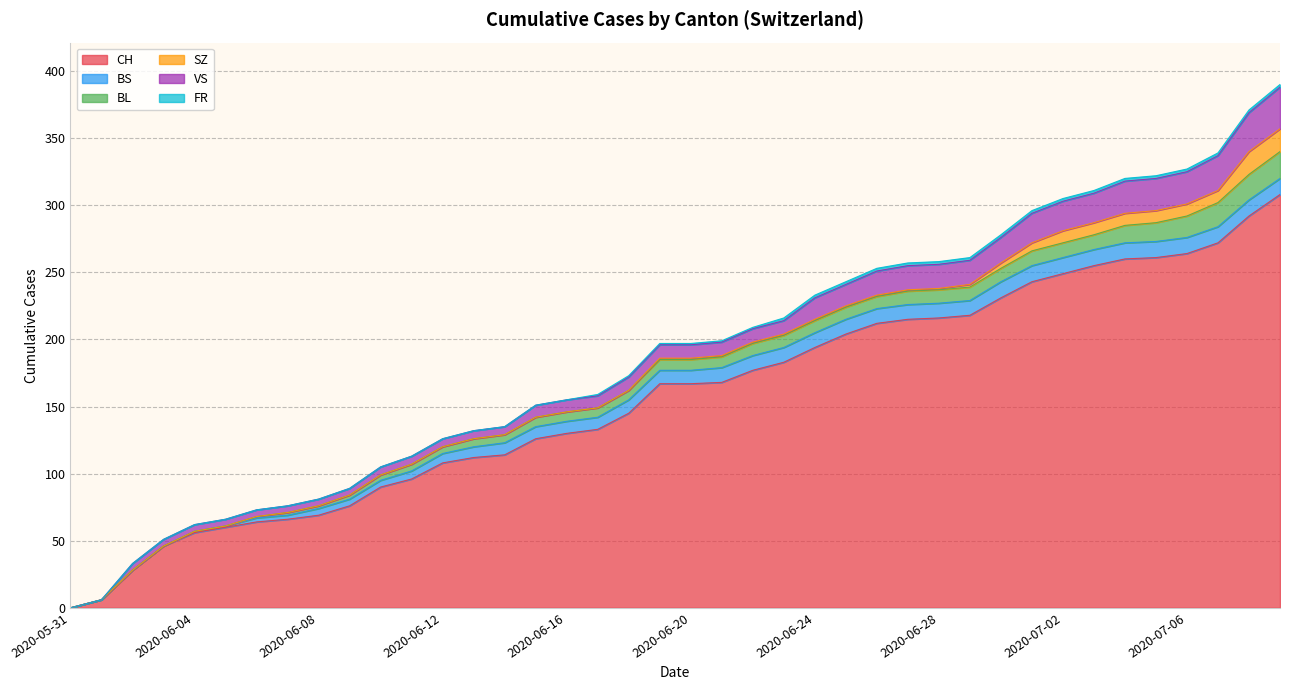

True or false: CH and FR cross at least once.

False